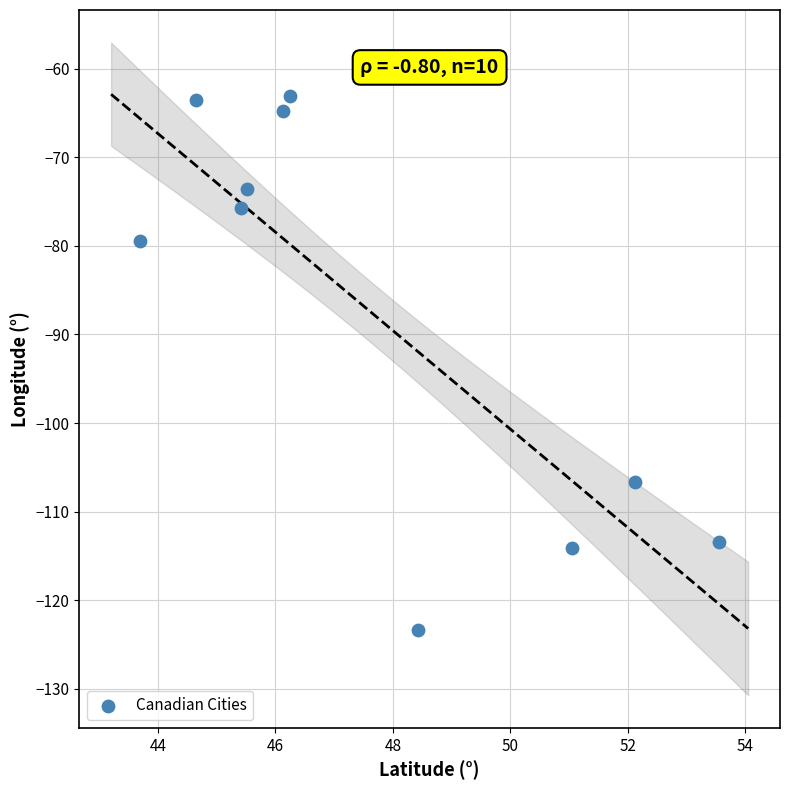

What is the range of X values (max minus min)?

9.8